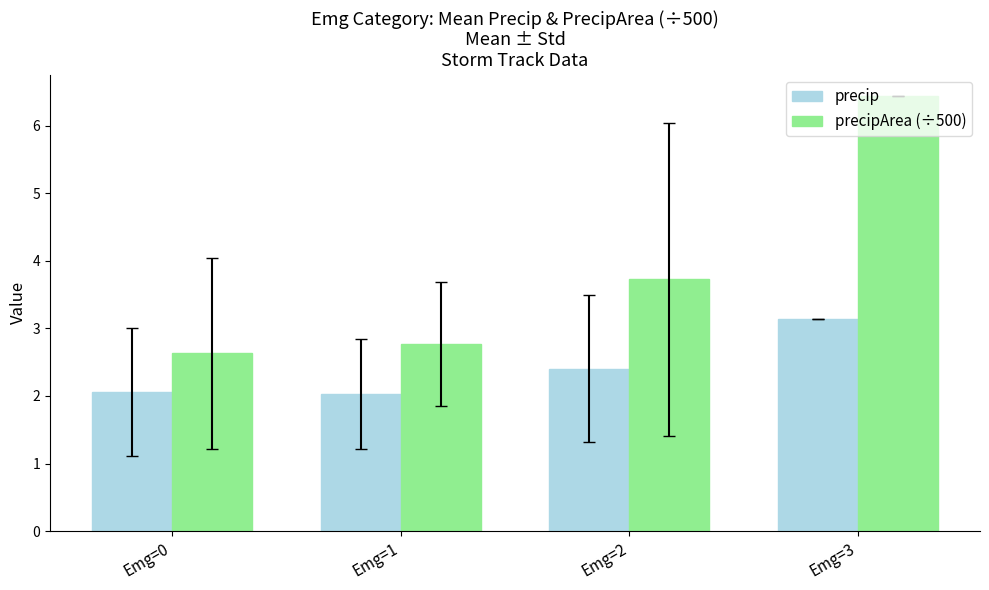

How many bars are there in total?

8